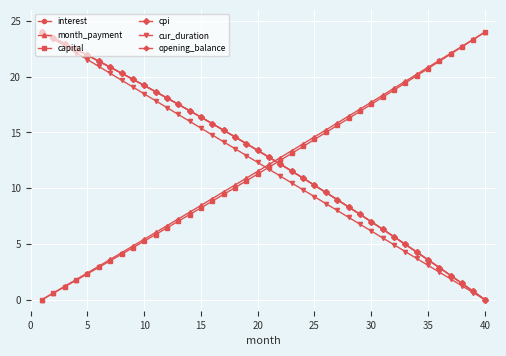

Does the chart have visible grid lines?

Yes